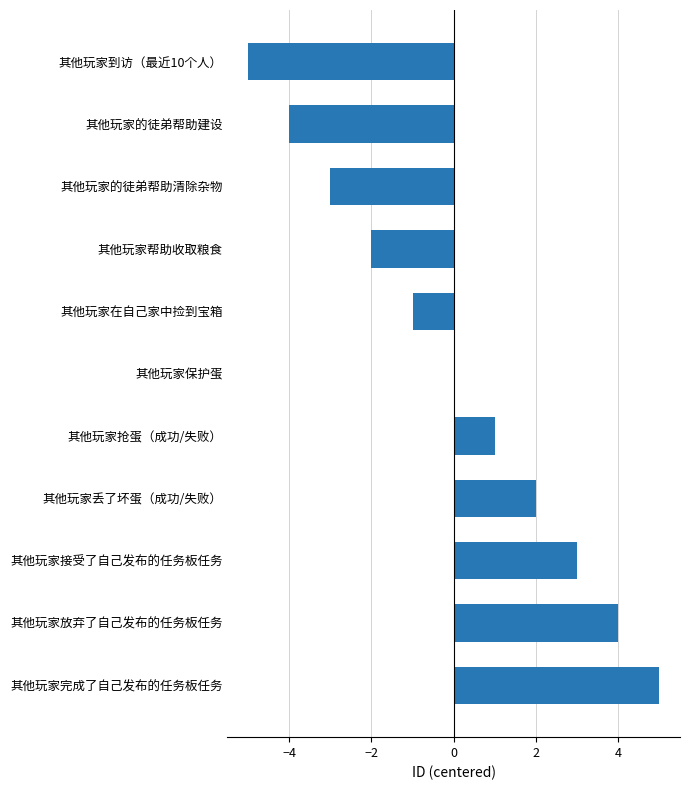

At which category does the chart reach its peak across all series?

其他玩家完成了自己发布的任务板任务